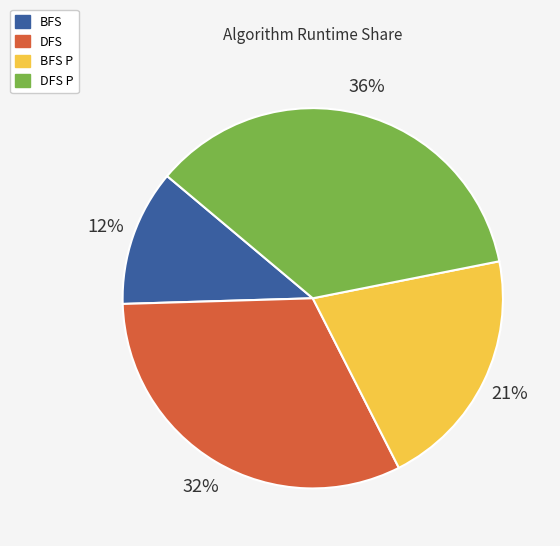

Which category has the biggest portion of the pie?

DFS P